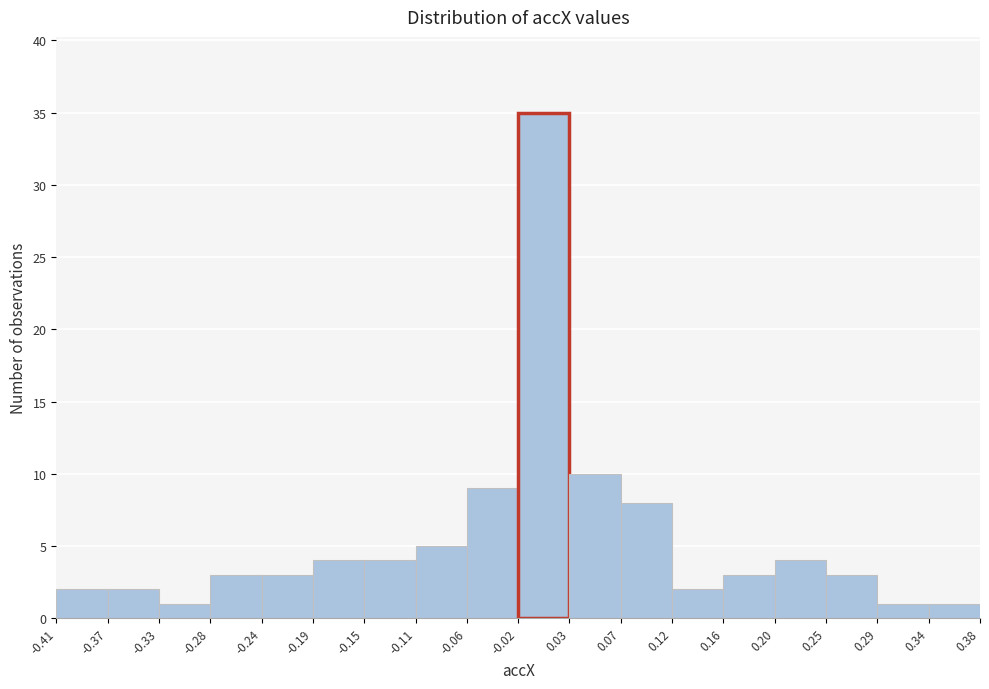

How tall is the bar that spans 0.29 to 0.34 on the x-axis? The values are not printed on the chart, so give them approximately, as read against the axis.

1